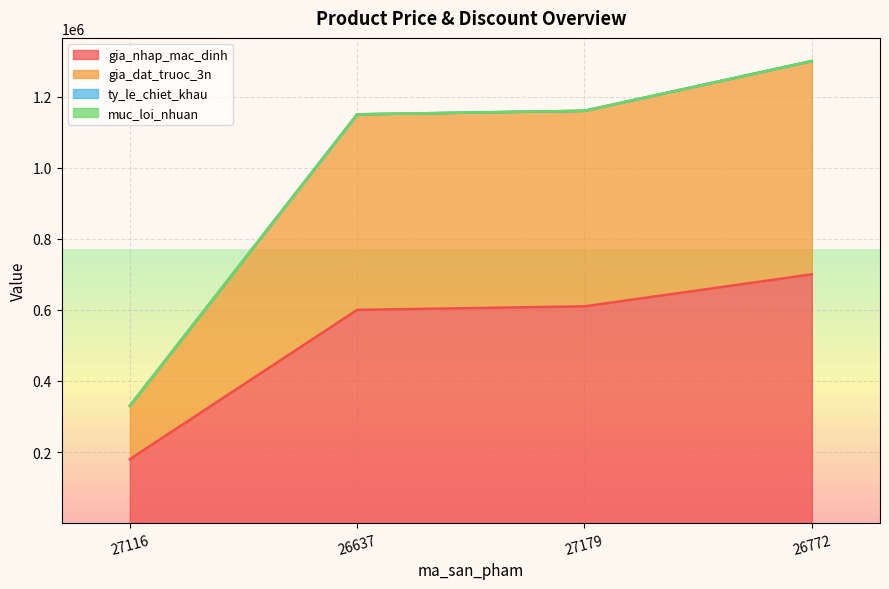

Where is gia_dat_truoc_3n nearest to the value 815000?

26637